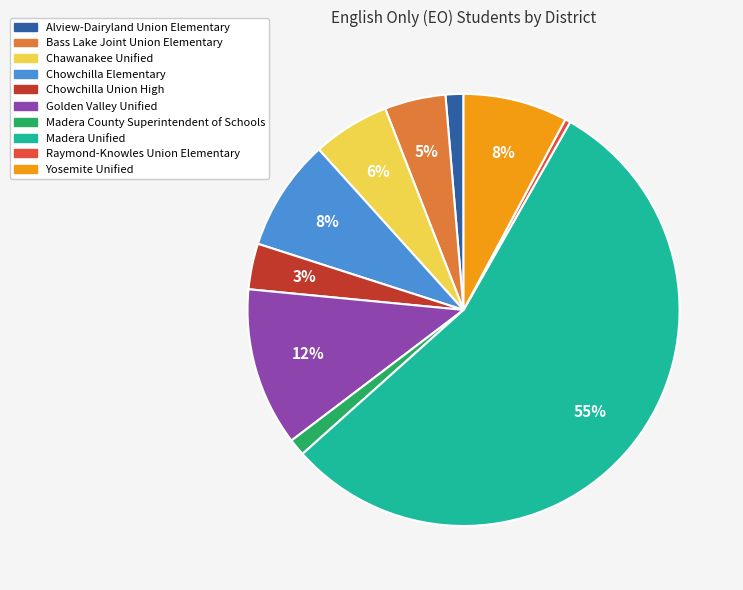

What percentage is the Chowchilla Elementary slice, to the nearest percent?

8%